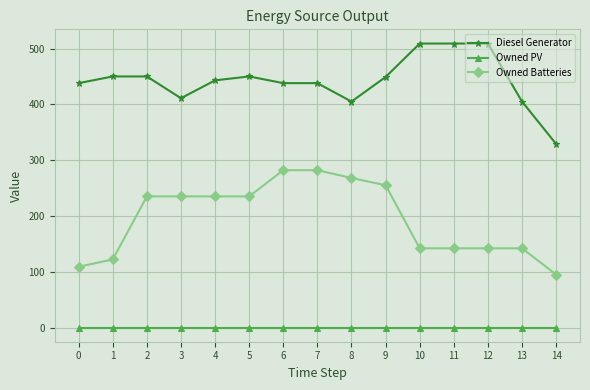

True or false: Owned Batteries and Diesel Generator intersect in this chart.

False